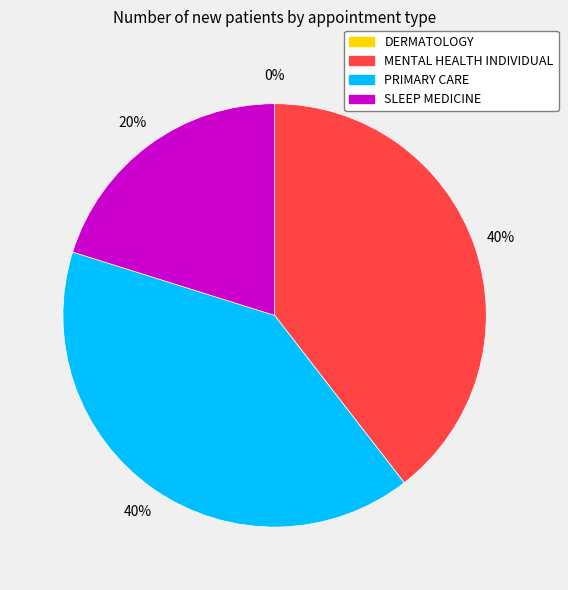

To the nearest percent, what is the difference between the MENTAL HEALTH INDIVIDUAL and PRIMARY CARE slice percentages?

1%